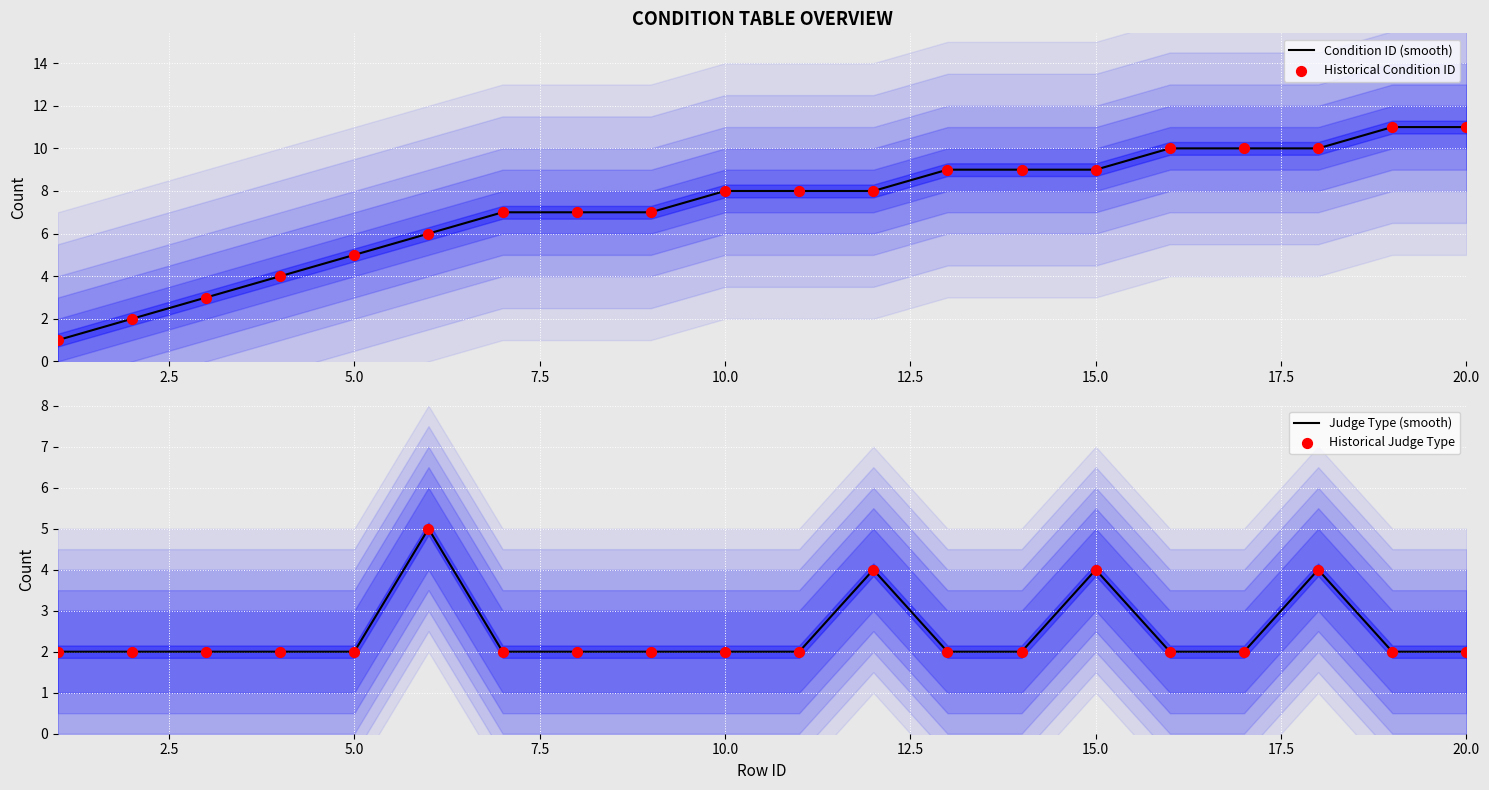

What are all the series names shown in the legend?

Condition ID (smooth), Historical Condition ID, Judge Type (smooth), Historical Judge Type